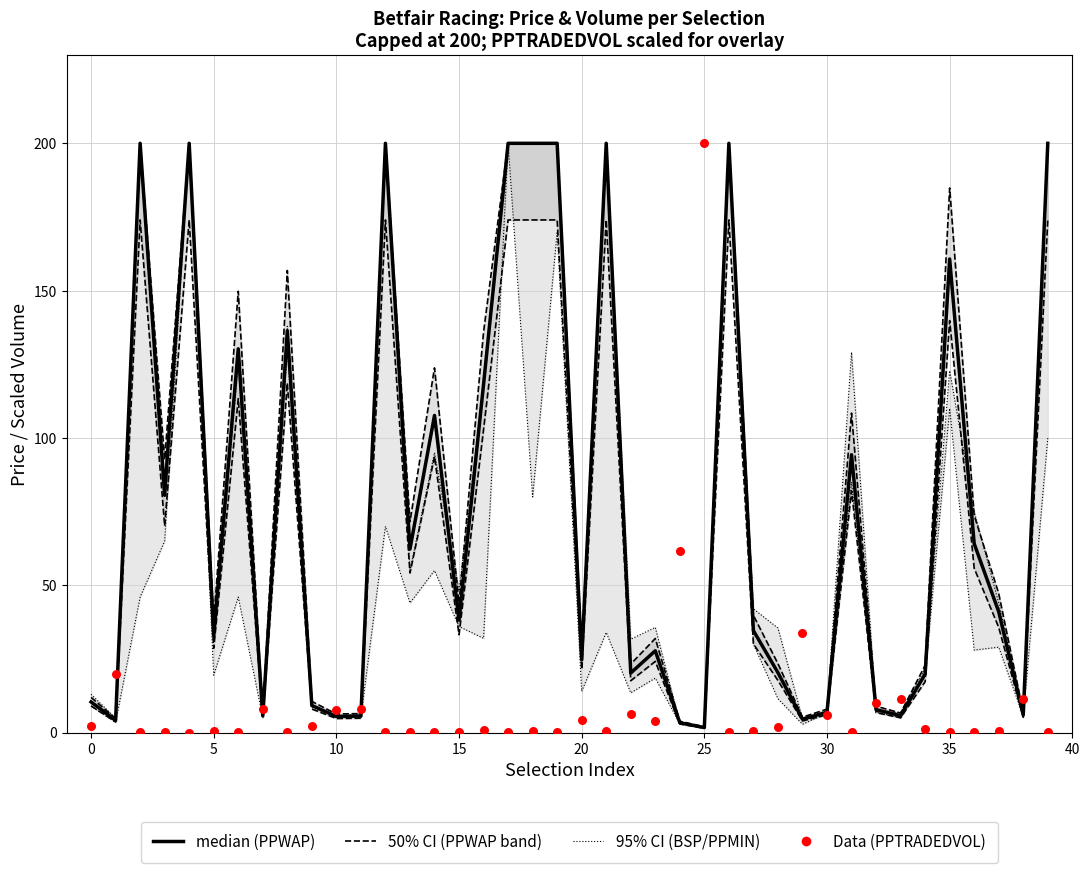

What is the total value across all series at 18?

600.4